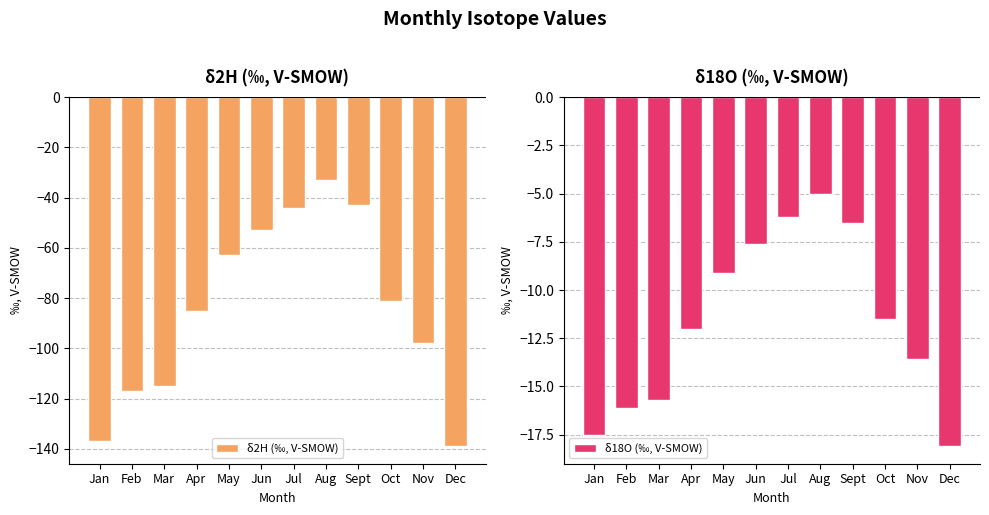

What is the spread (max minus min) of values at Jan?

119.5